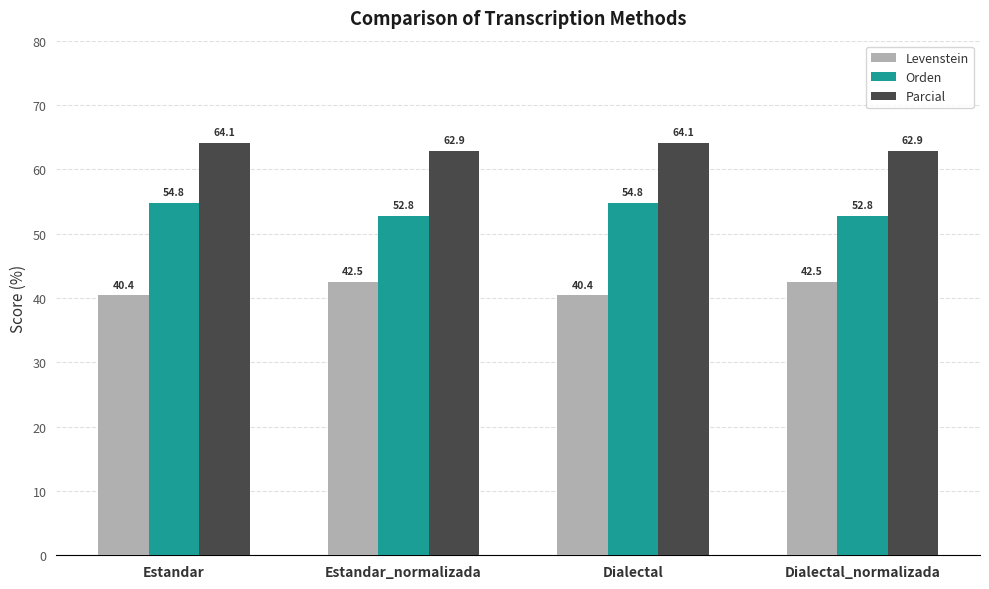

Reading left to right, extract all data points from this chart.

Levenstein: Estandar=40.4	Estandar_normalizada=42.5	Dialectal=40.4	Dialectal_normalizada=42.5
Orden: Estandar=54.8	Estandar_normalizada=52.8	Dialectal=54.8	Dialectal_normalizada=52.8
Parcial: Estandar=64.1	Estandar_normalizada=62.9	Dialectal=64.1	Dialectal_normalizada=62.9